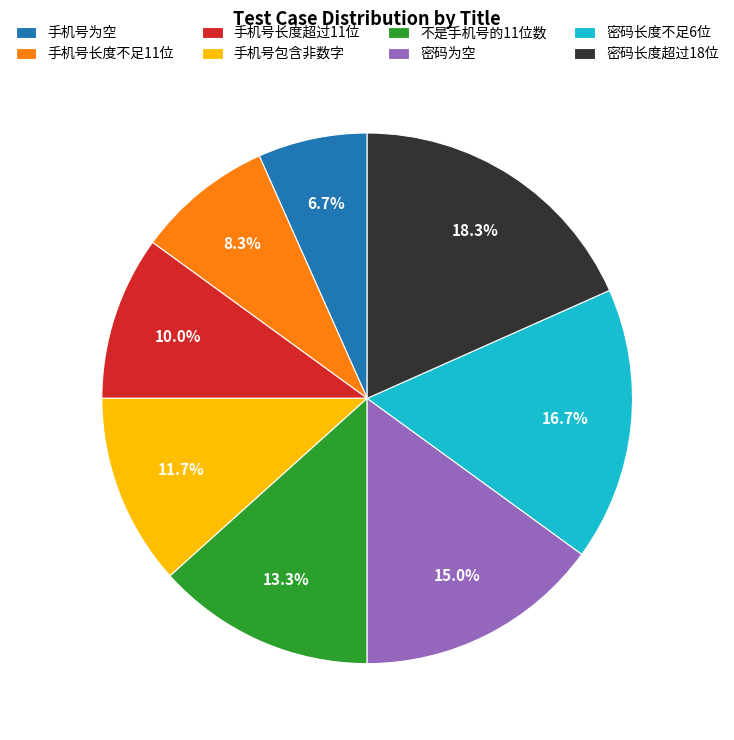

To the nearest percent, what is the combined percentage of 密码长度超过18位 and 密码为空?

33%